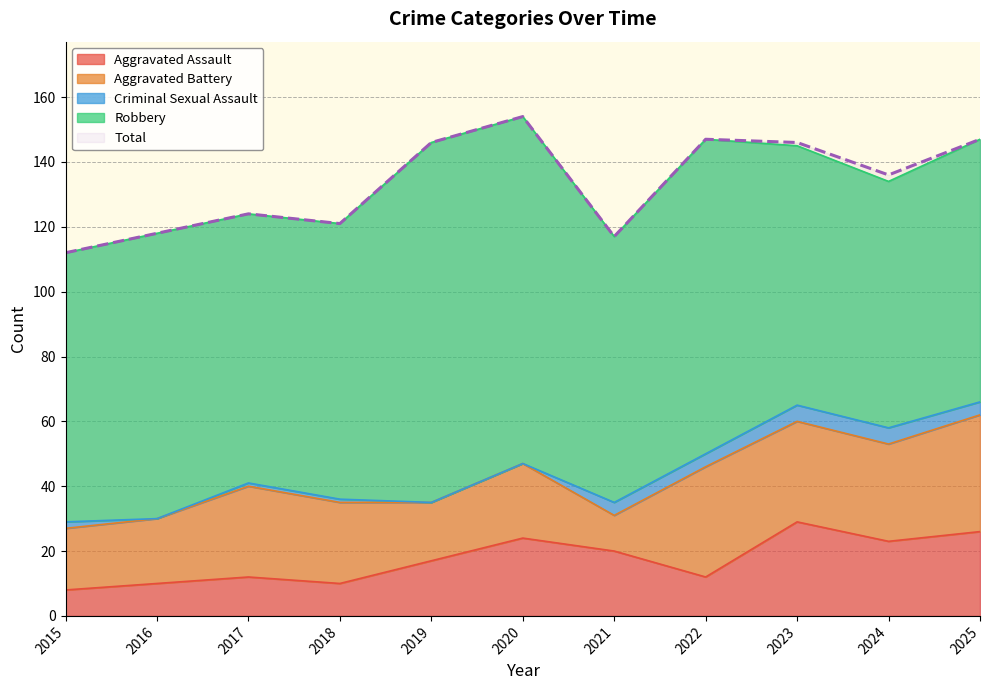

At which category is the sum across all series the highest?

2020